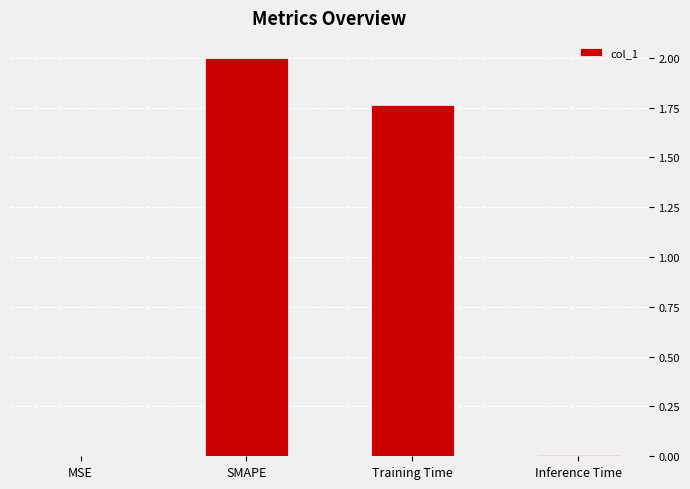

The chart shows a value of 0.8 at SMAPE. True or false?

False